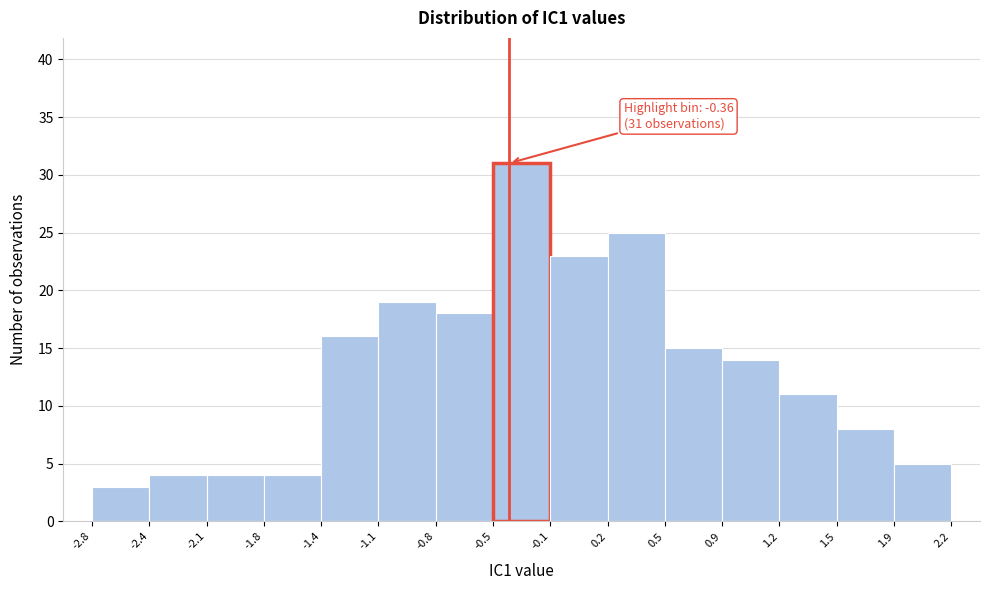

Which range on the x-axis has the tallest bar?

-0.5 to -0.1